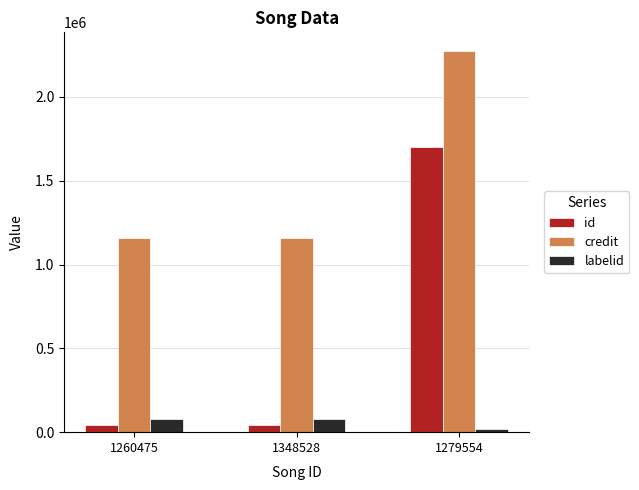

Reading left to right, what are all the values shown in this chart?

id: 1260475=43129	1348528=43129	1279554=1700116
credit: 1260475=1156546	1348528=1156546	1279554=2271349
labelid: 1260475=81185	1348528=81185	1279554=20232